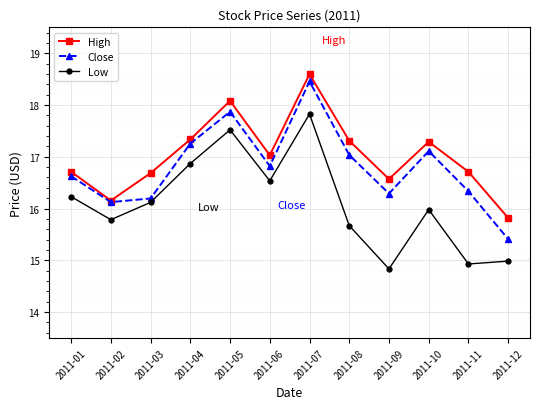

Which series changed the most between 2011-03 and 2011-11?

Low